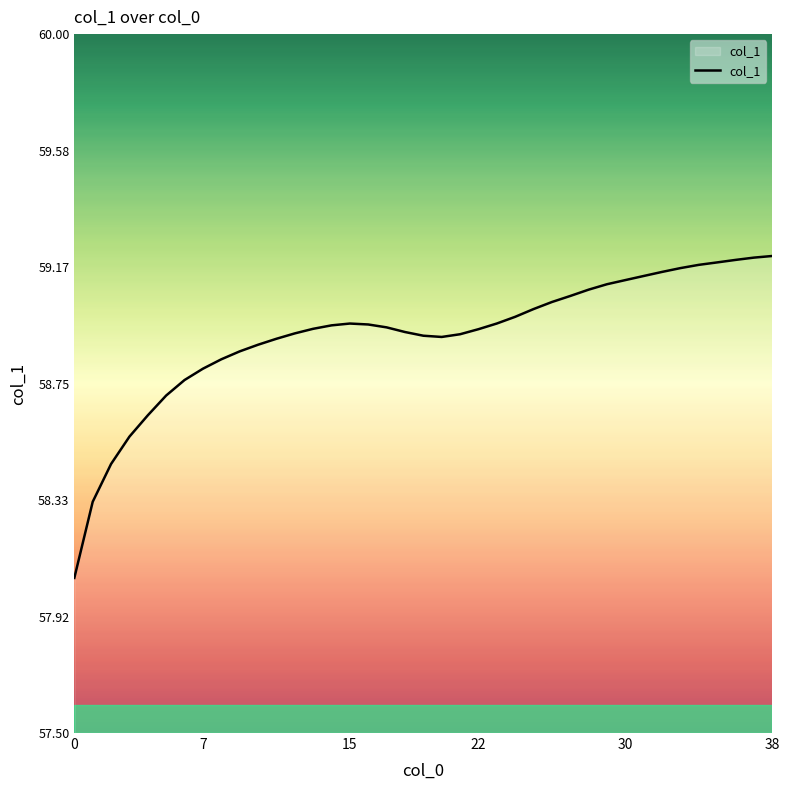

How many points are lower than both their immediate neighbors (excluding endpoints)?

1